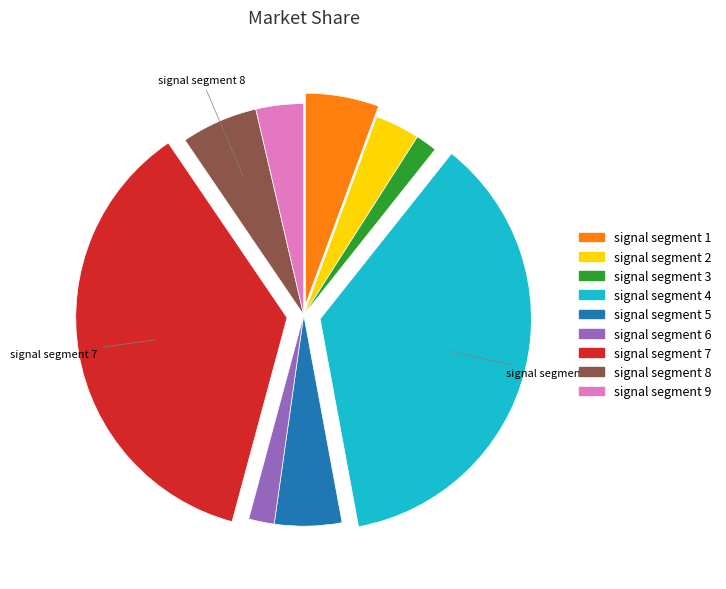

Count the number of slices in the pie.

9